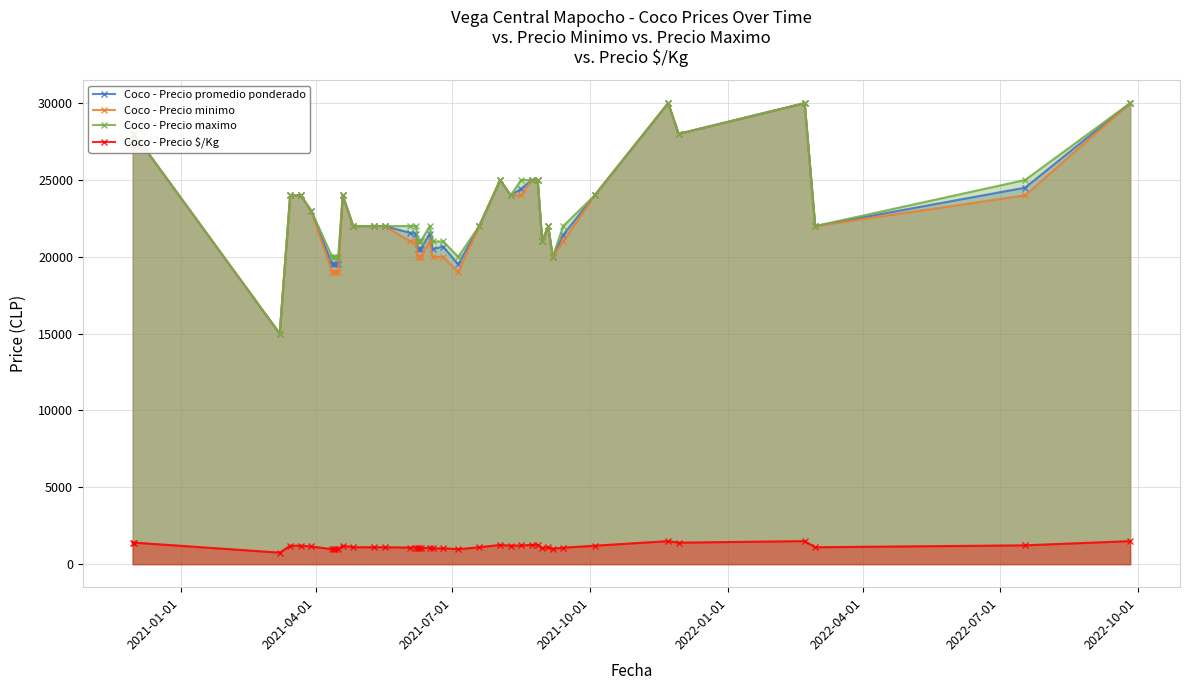

Count the number of categories in the chart.

40